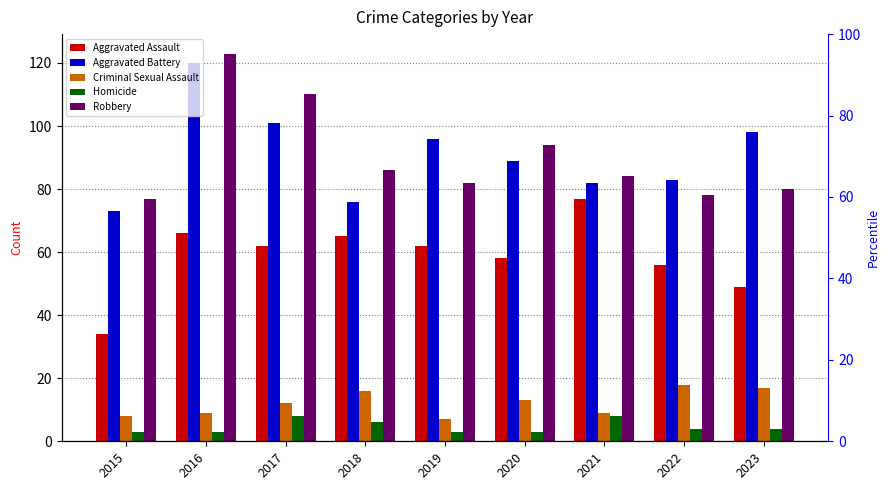

How many bars are there in each group?

5